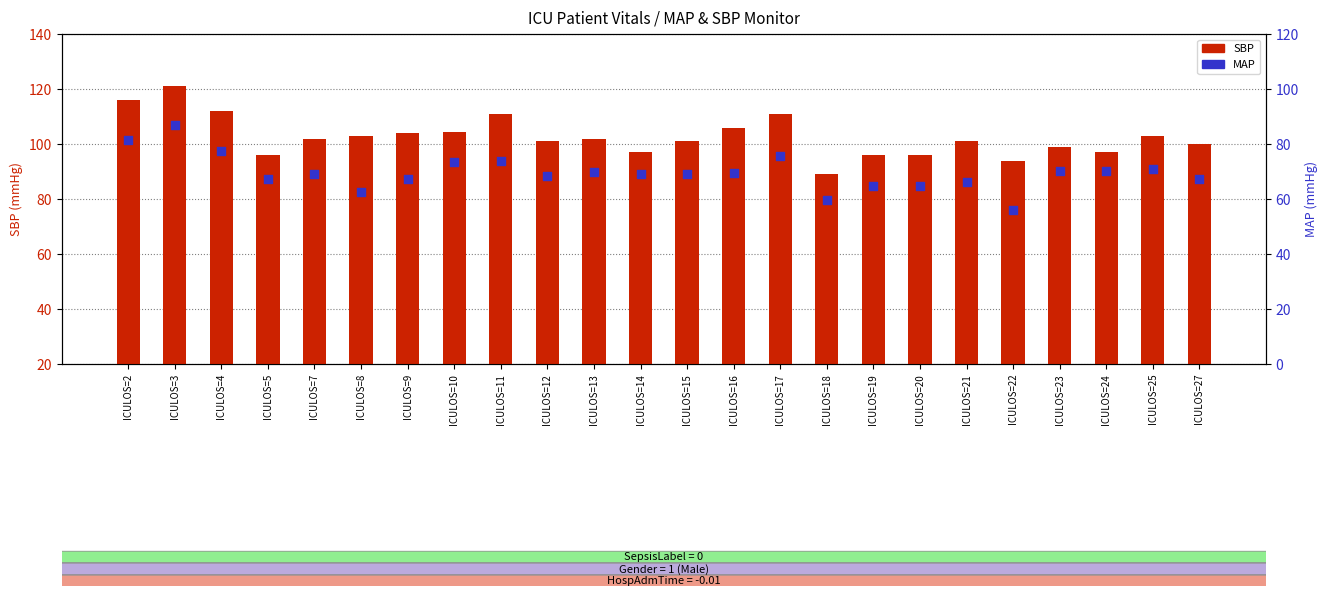

What are all the series names shown in the legend?

SBP, MAP